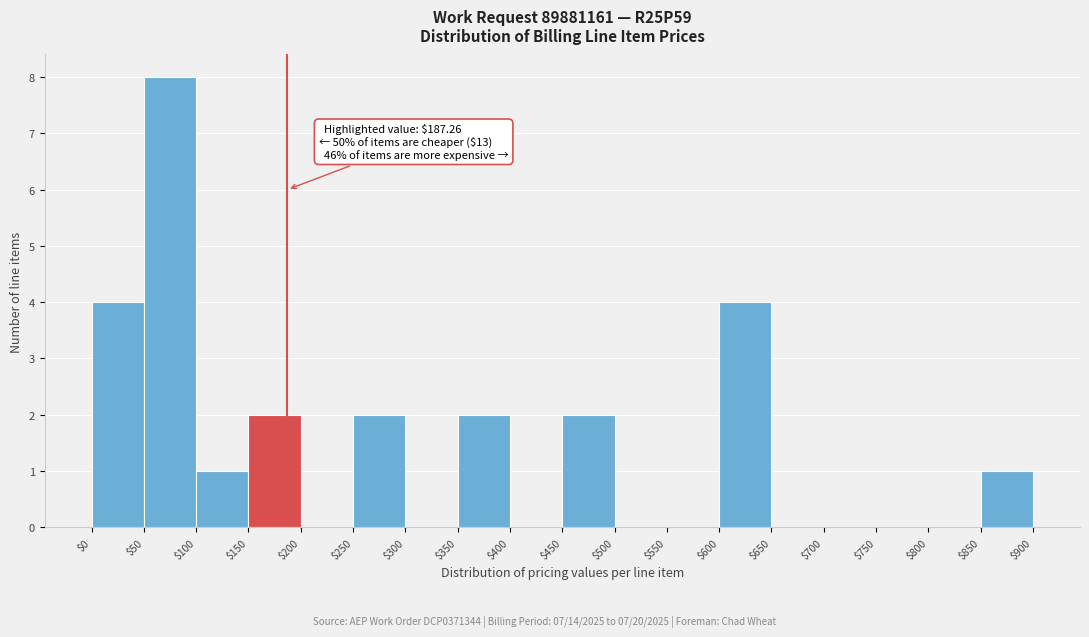

Over which range of the x-axis is the bar tallest?

$50 to $100